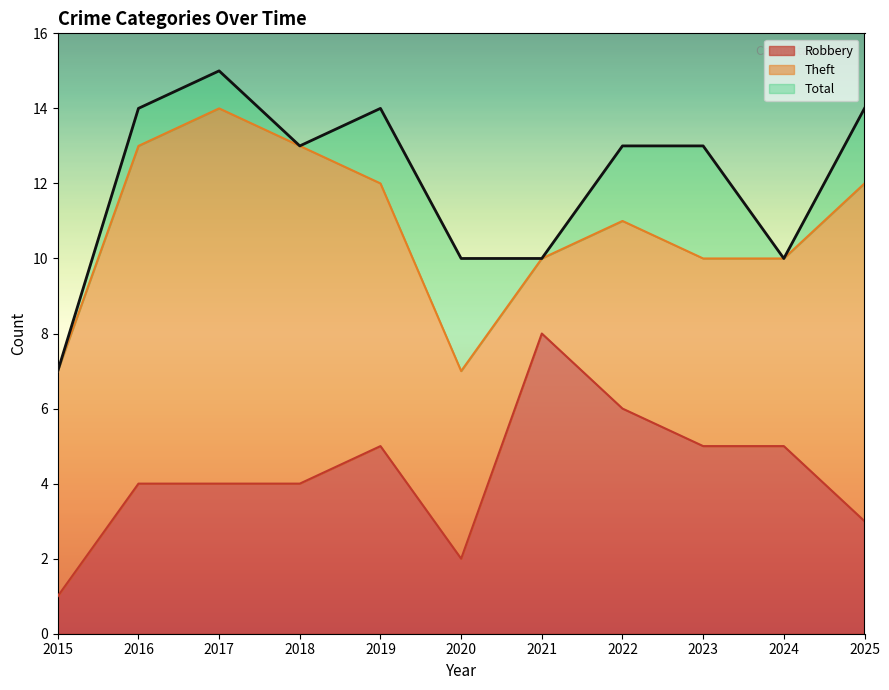

True or false: Robbery and Total cross at least once.

False